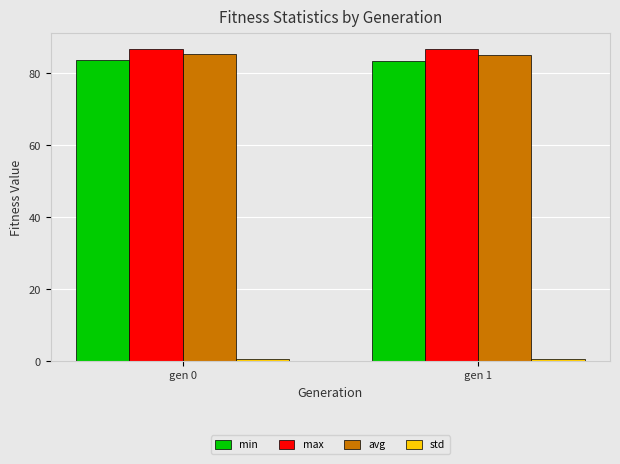

What is the sum of all max values?

173.5